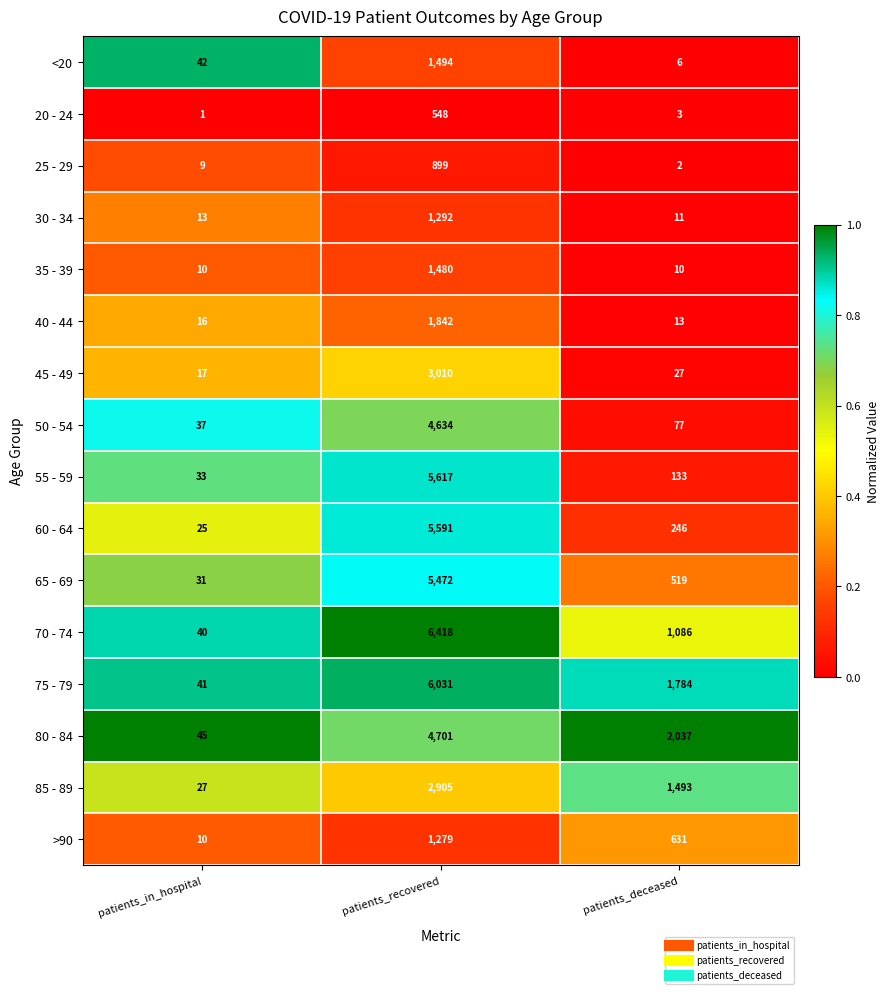

Rank the series by their maximum value, from lowest to highest.

20 - 24, 25 - 29, >90, 30 - 34, 35 - 39, <20, 40 - 44, 85 - 89, 45 - 49, 50 - 54, 80 - 84, 65 - 69, 60 - 64, 55 - 59, 75 - 79, 70 - 74